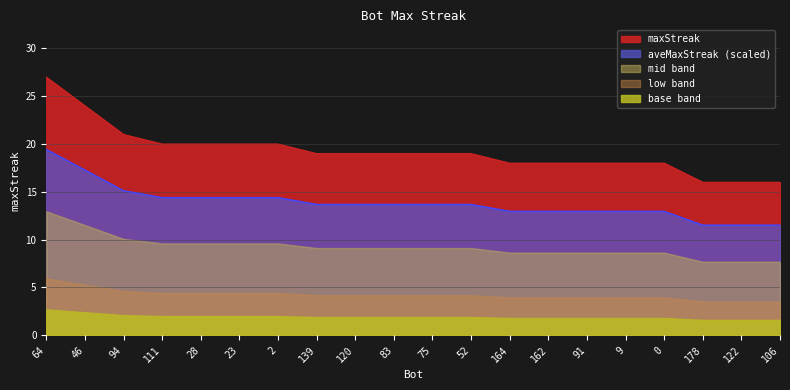

What is the value of the 14th point from the left?

18